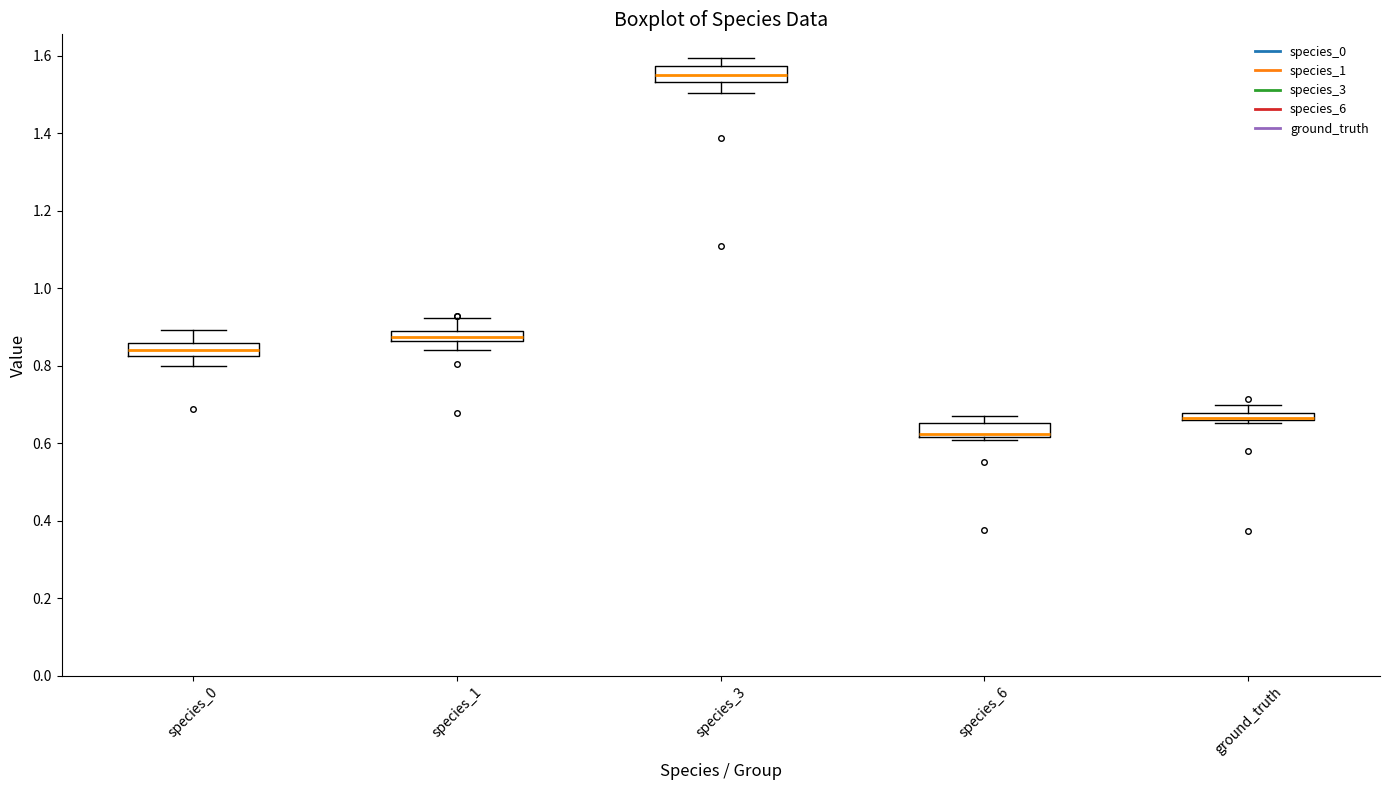

Where is the upper edge of the box for species_6 on the y-axis? The values are not printed on the chart, so give them approximately, as read against the axis.

0.66